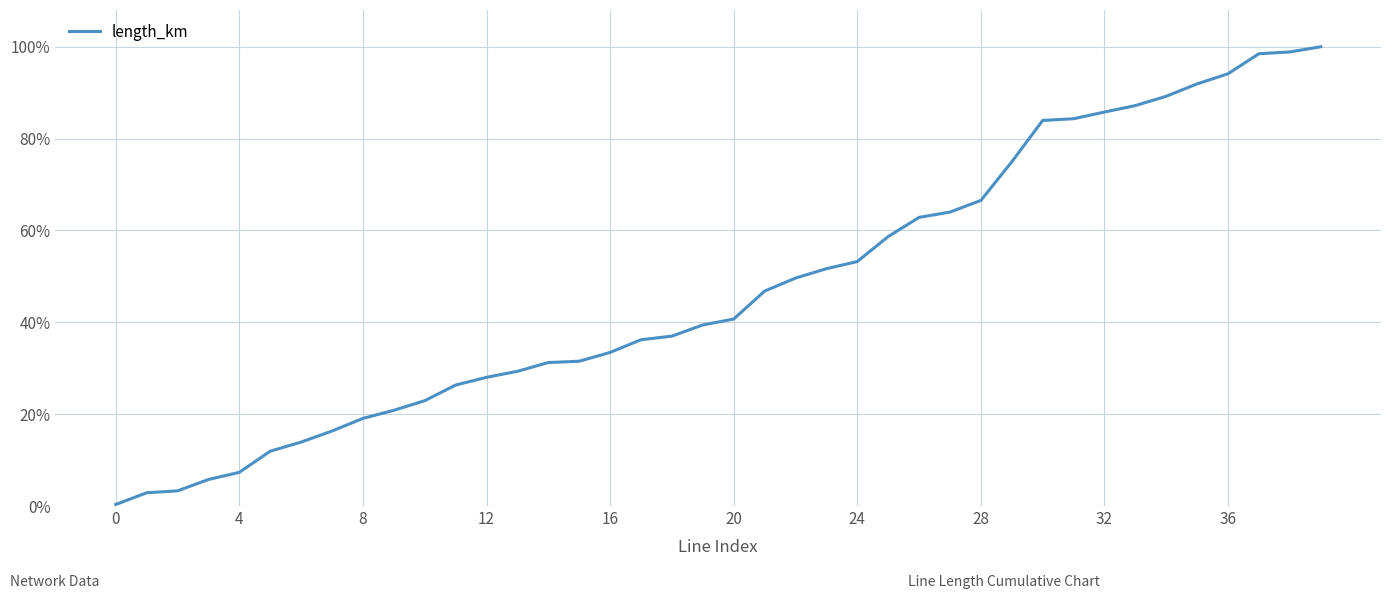

What is the difference between the maximum and minimum values?

99.7